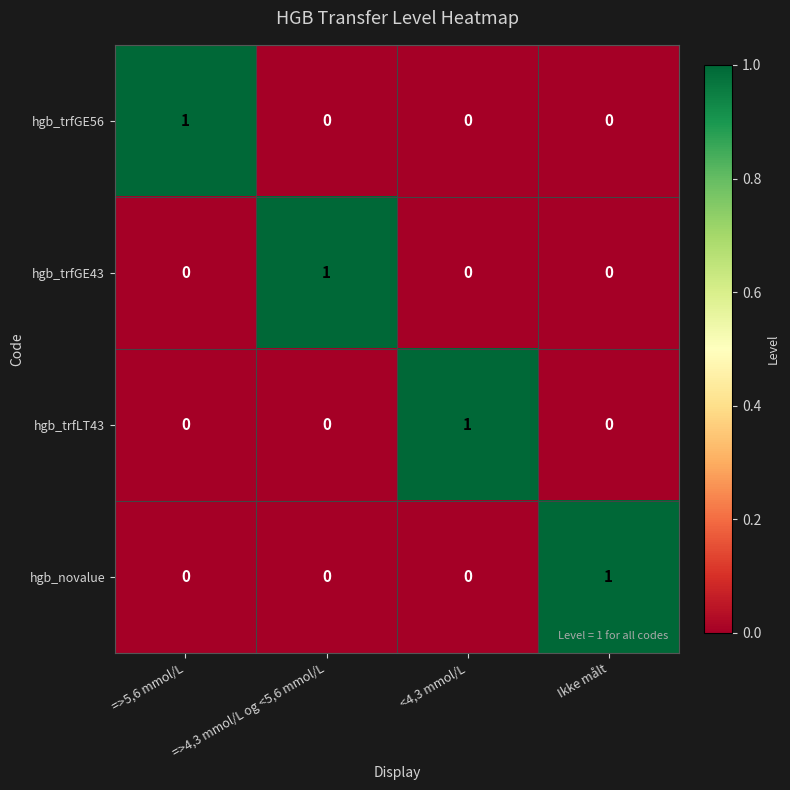

Count the number of categories in the chart.

4